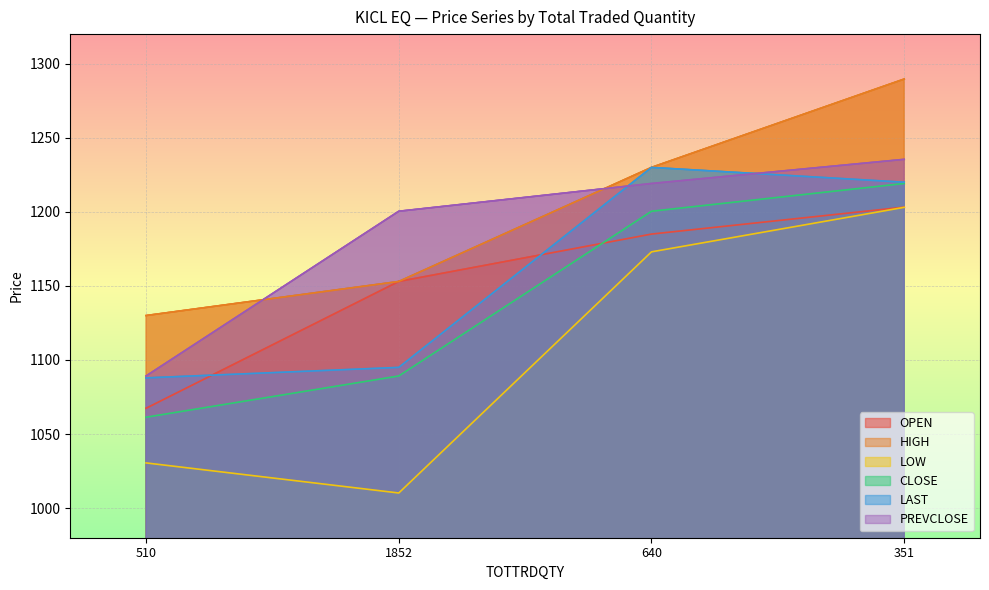

Reading left to right, what are all the values shown in this chart?

OPEN: 1067.4	1153.0	1185.0	1203.2
HIGH: 1130.0	1153.0	1230.0	1289.7
LOW: 1030.5	1010.2	1173.0	1203.0
CLOSE: 1061.3	1089.2	1200.4	1219.2
LAST: 1087.9	1095.0	1230.0	1220.0
PREVCLOSE: 1089.2	1200.4	1219.2	1235.5